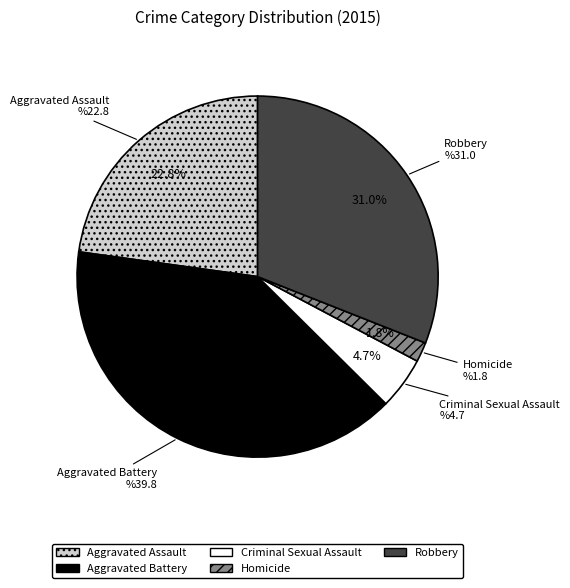

How much of the chart is everything except Criminal Sexual Assault?

95.3%